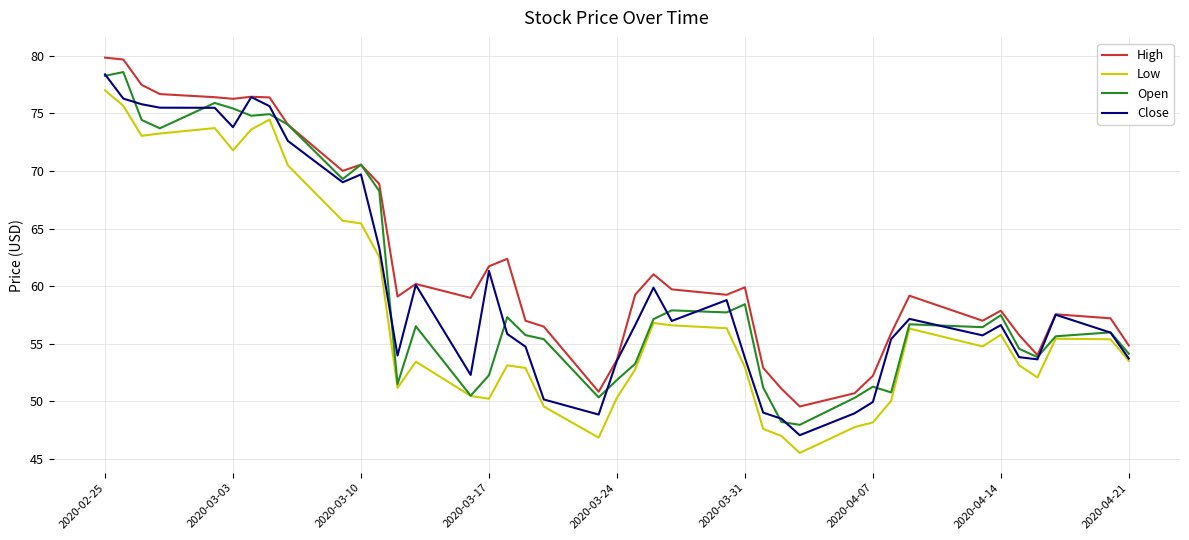

What is the minimum value for High?

49.6